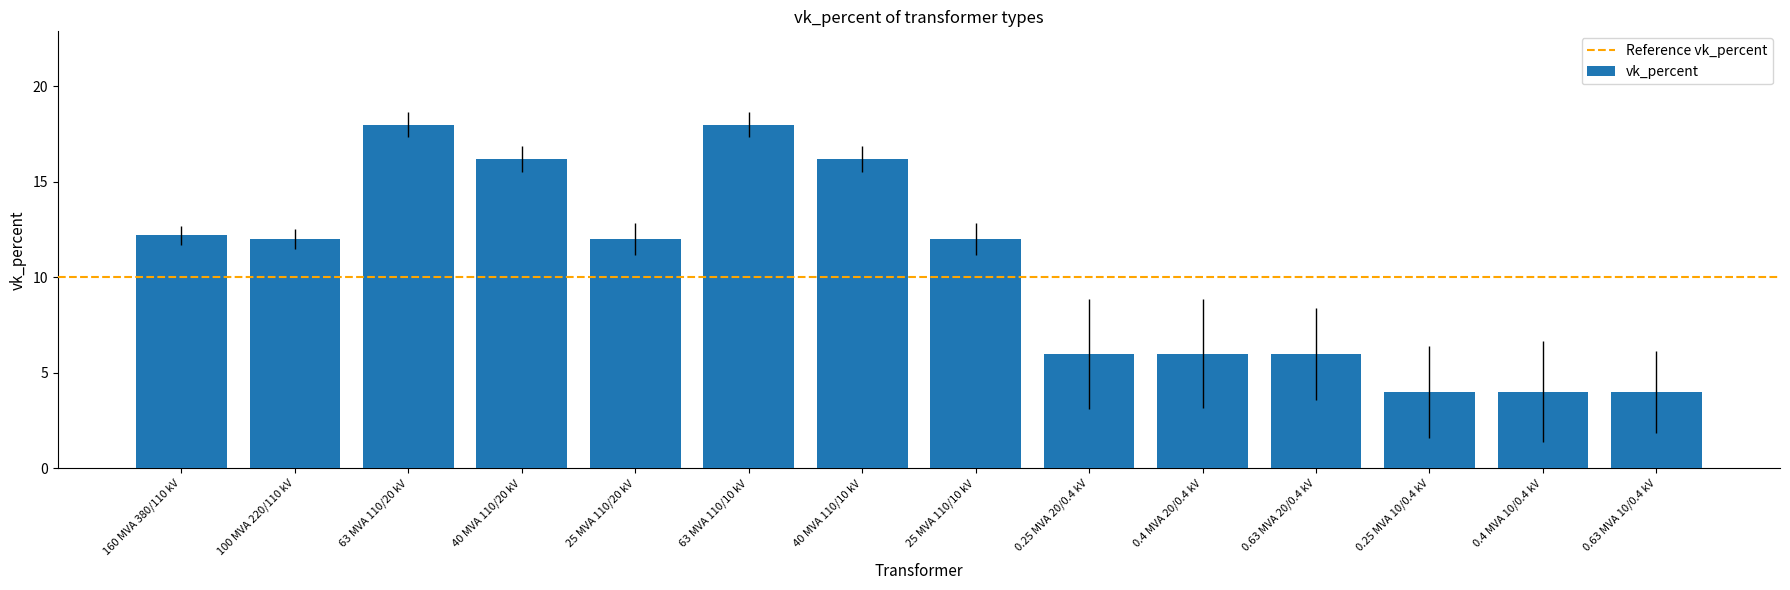

Is it true that the value at 63 MVA 110/10 kV is 6.0?

False